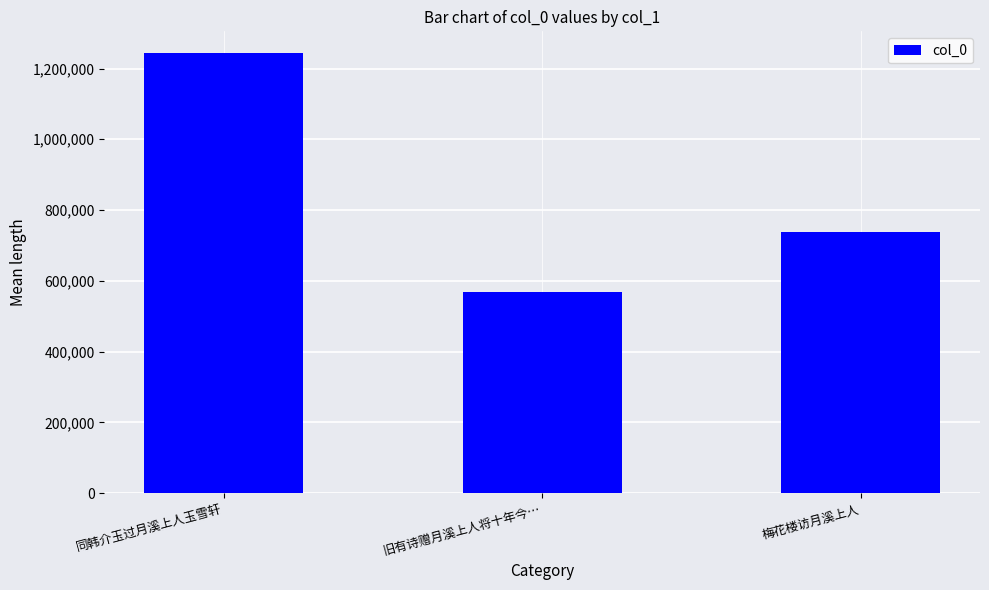

Reading left to right, what are all the values shown in this chart?

1242908	569523	737162